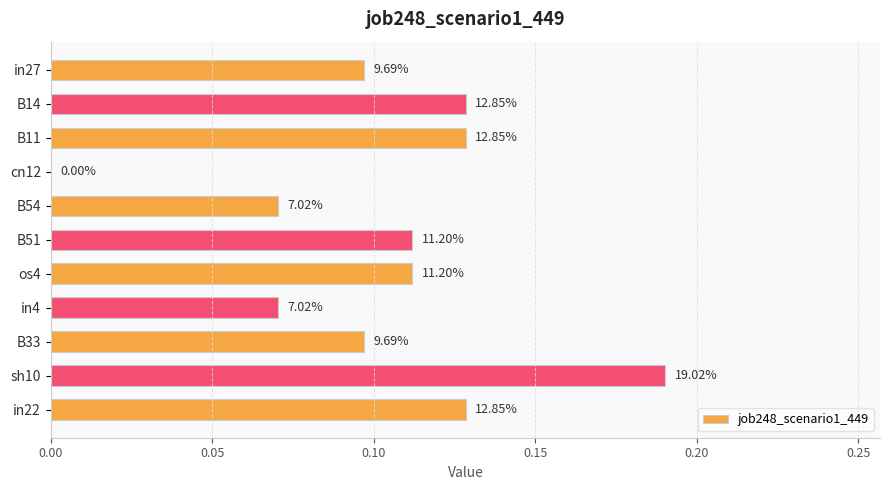

Are the bars horizontal?

Yes